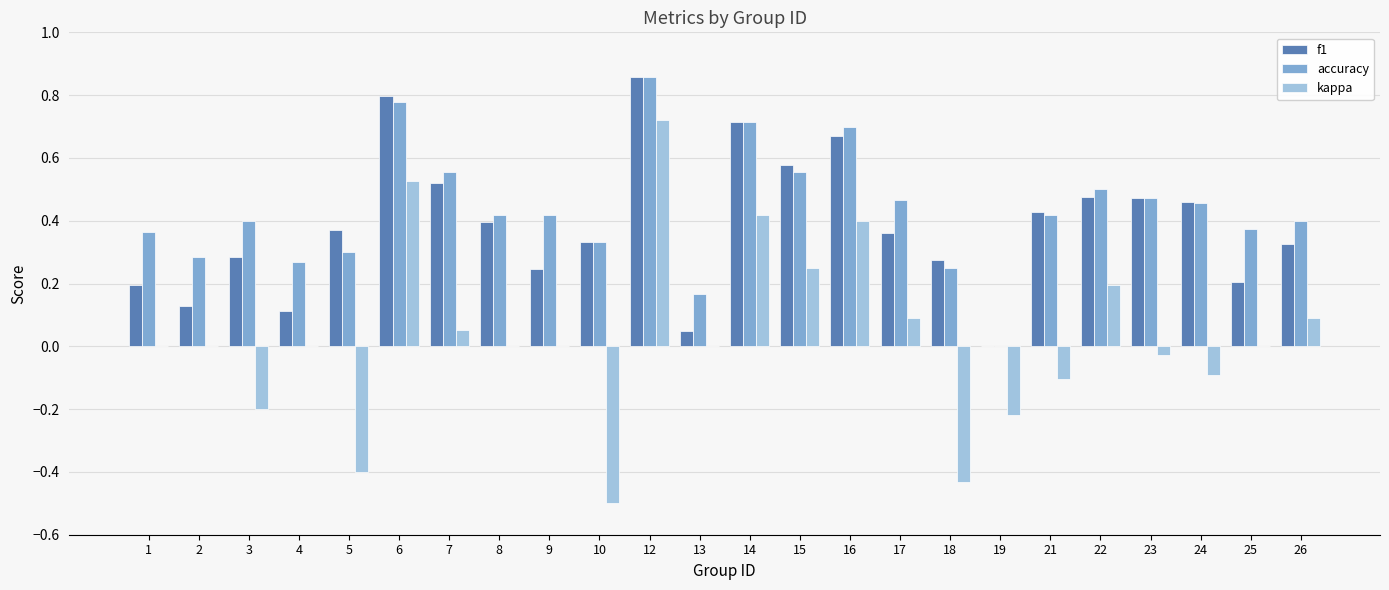

What is the sum of all f1 values?

9.2